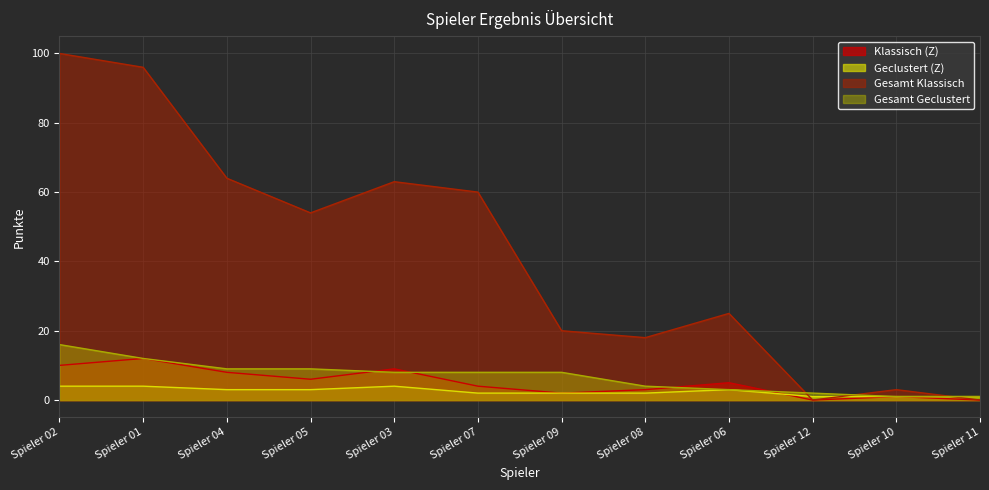

How many lines are shown in the chart?

4